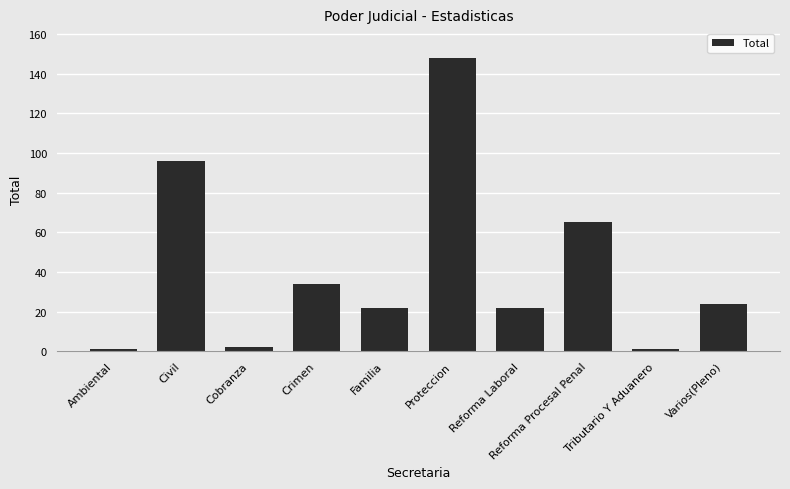

Which label corresponds to the largest value in the chart?

Proteccion